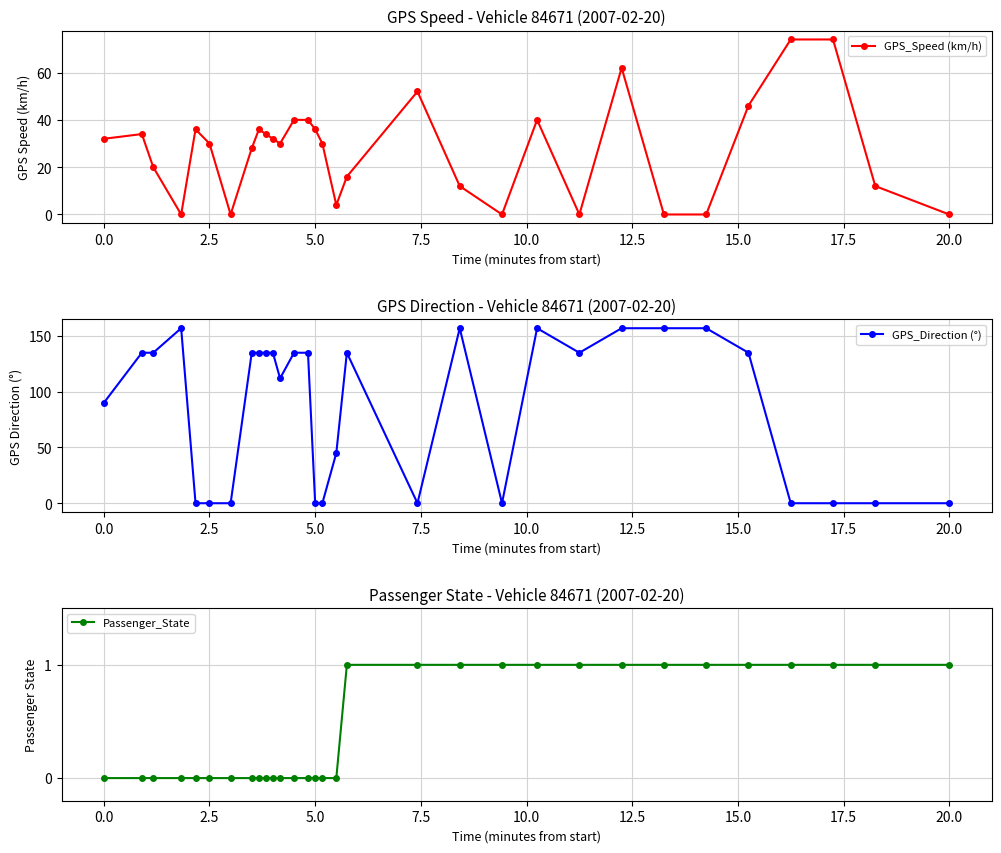

How many values in the Passenger_State series exceed 0?

14